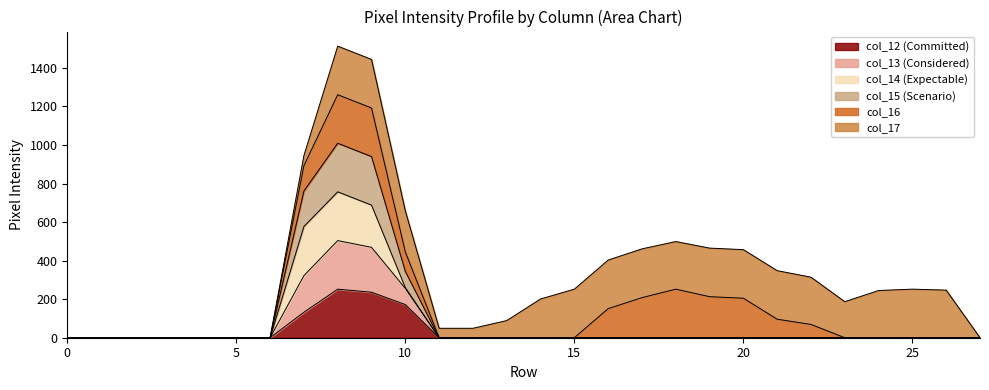

True or false: col_12 and col_15 cross at least once.

False